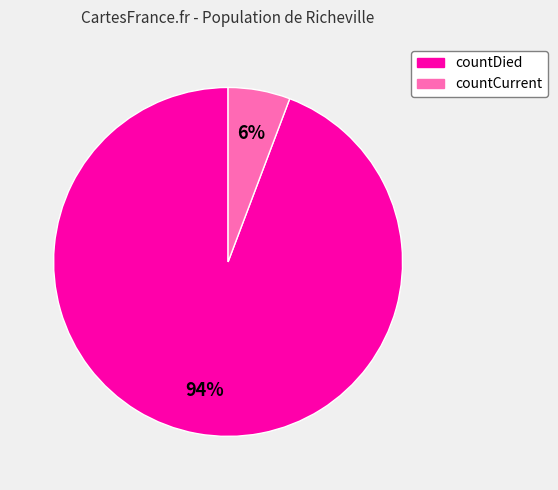

Which has a higher value, countDied or countCurrent?

countDied